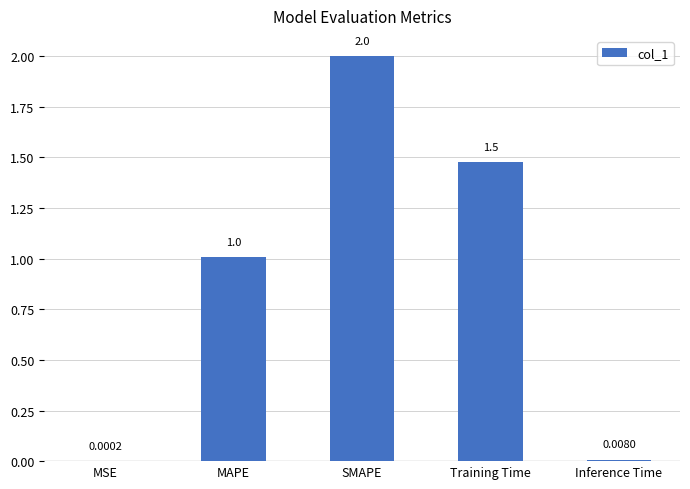

Which label corresponds to the largest value in the chart?

SMAPE